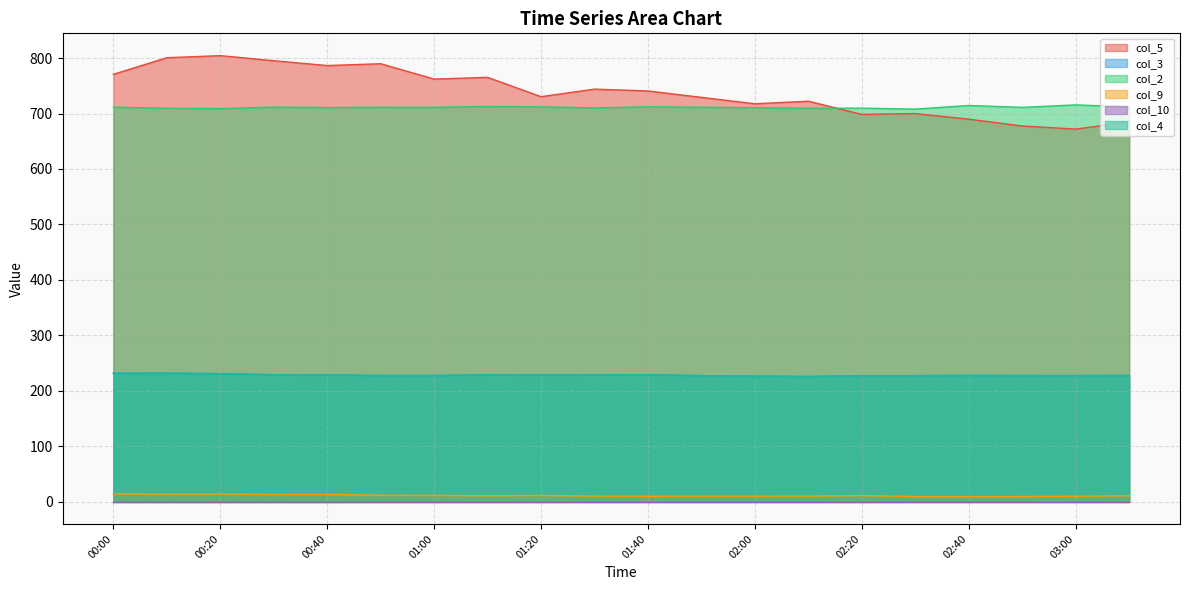

What is the average value of the col_5 series?

739.0